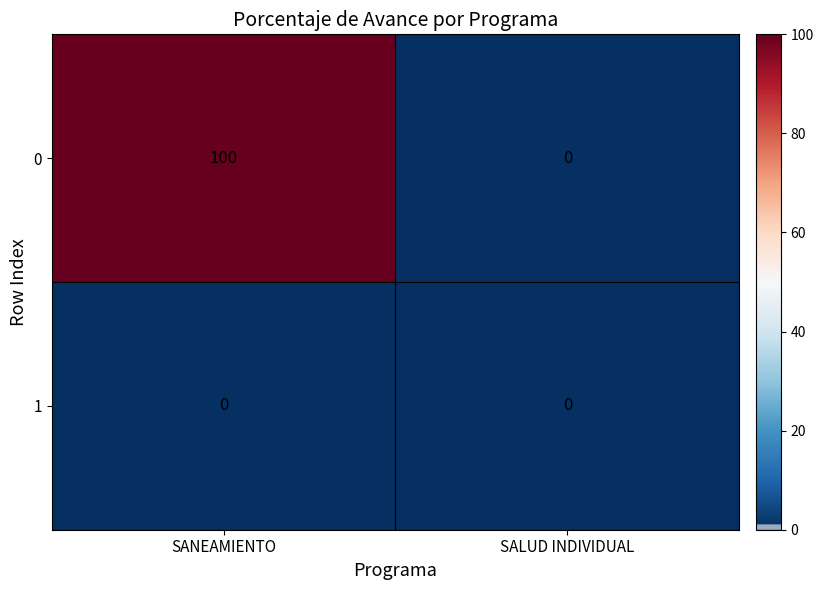

Which series has the largest range (max minus min)?

0